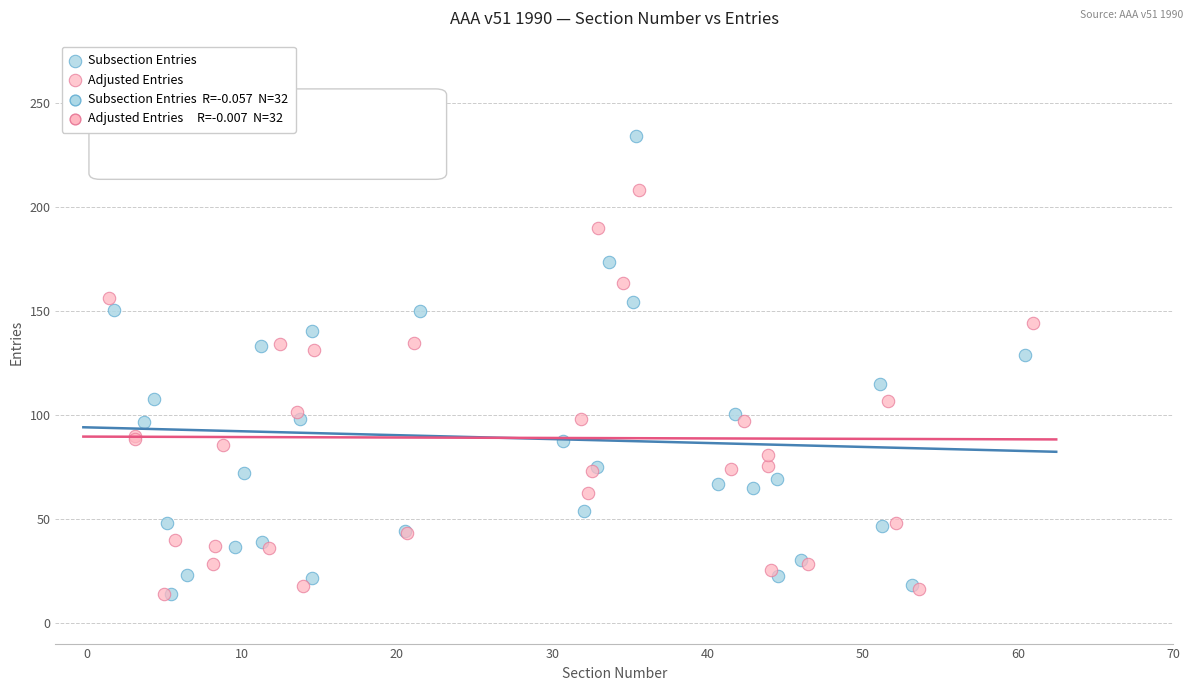

Which series has the widest spread of Y values?

Subsection Entries